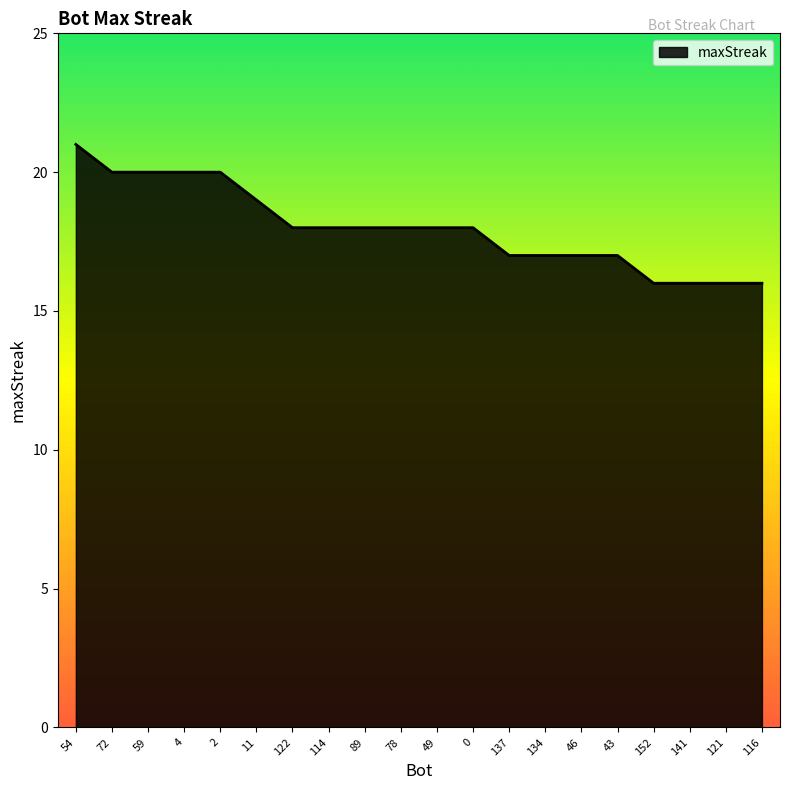

What is the smallest value displayed?

16